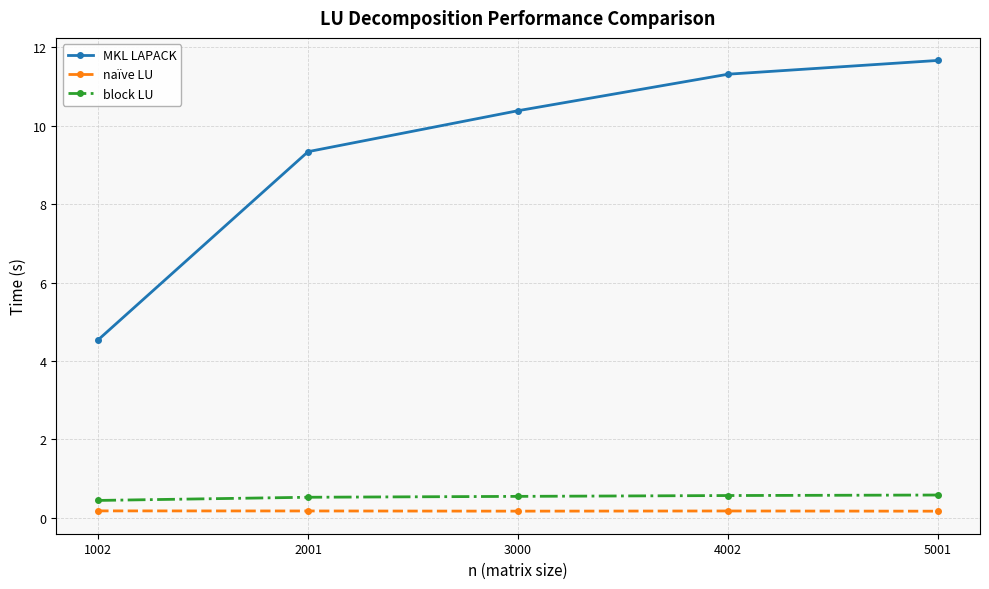

Which label corresponds to the largest value in the chart?

5001